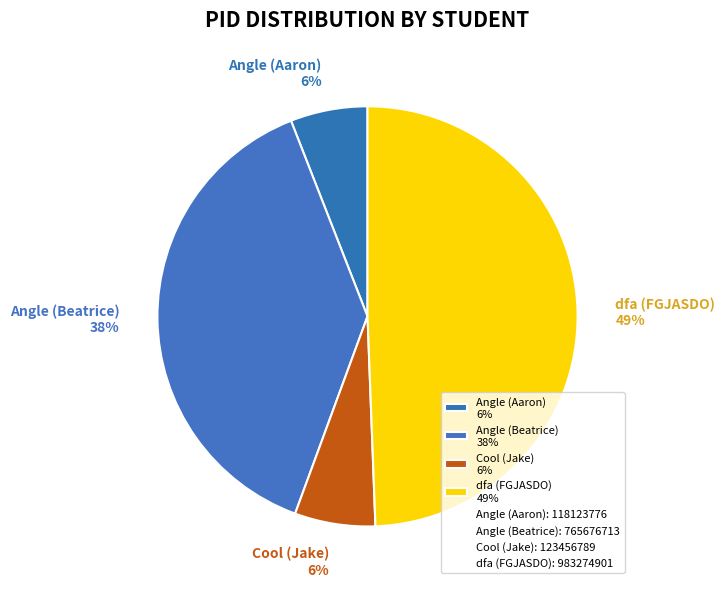

What percentage is the Angle (Aaron) slice, to the nearest percent?

6%